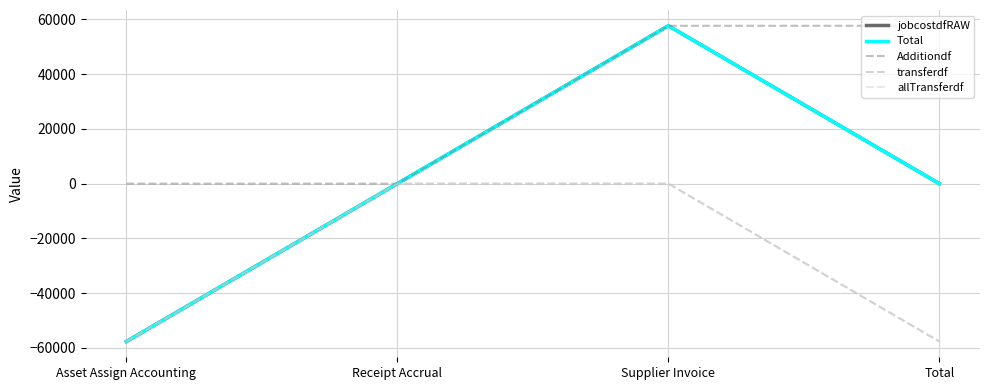

Does the chart have visible grid lines?

Yes